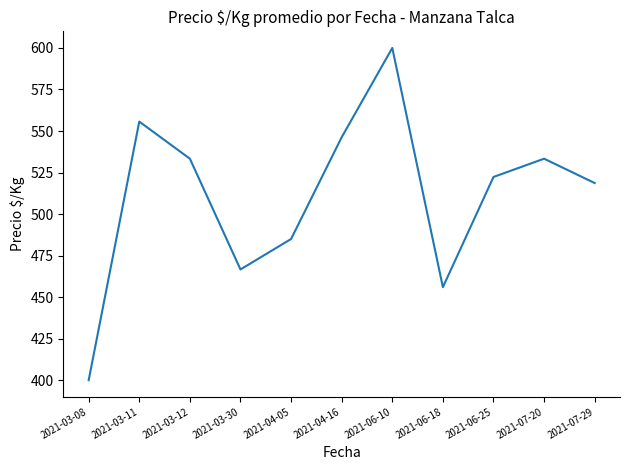

What is the difference between the maximum and minimum values?

200.0